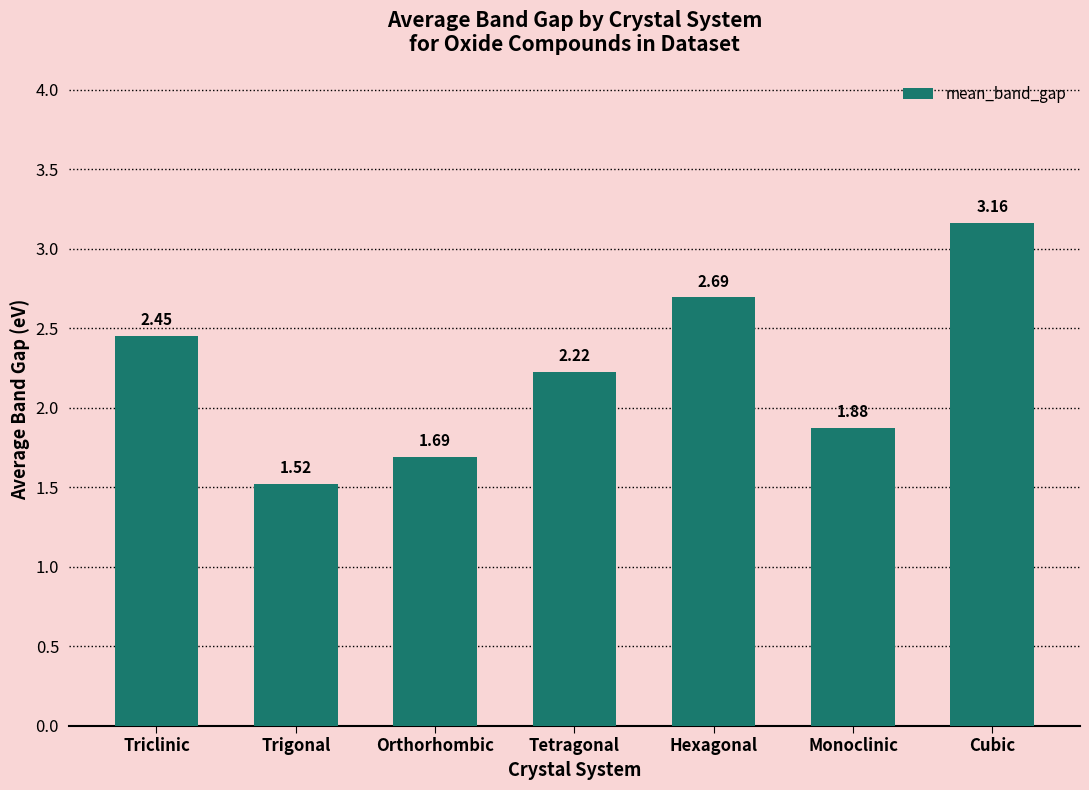

What is the change in value from Triclinic to Trigonal?

-0.9